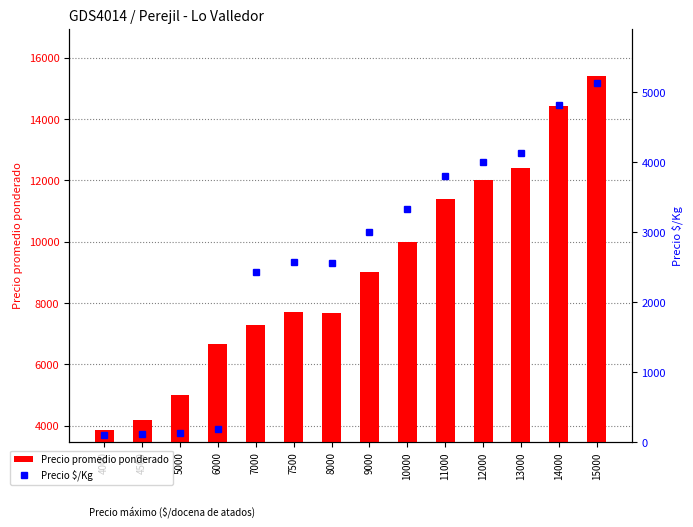

What are all the series names shown in the legend?

Precio promedio ponderado, Precio $/Kg